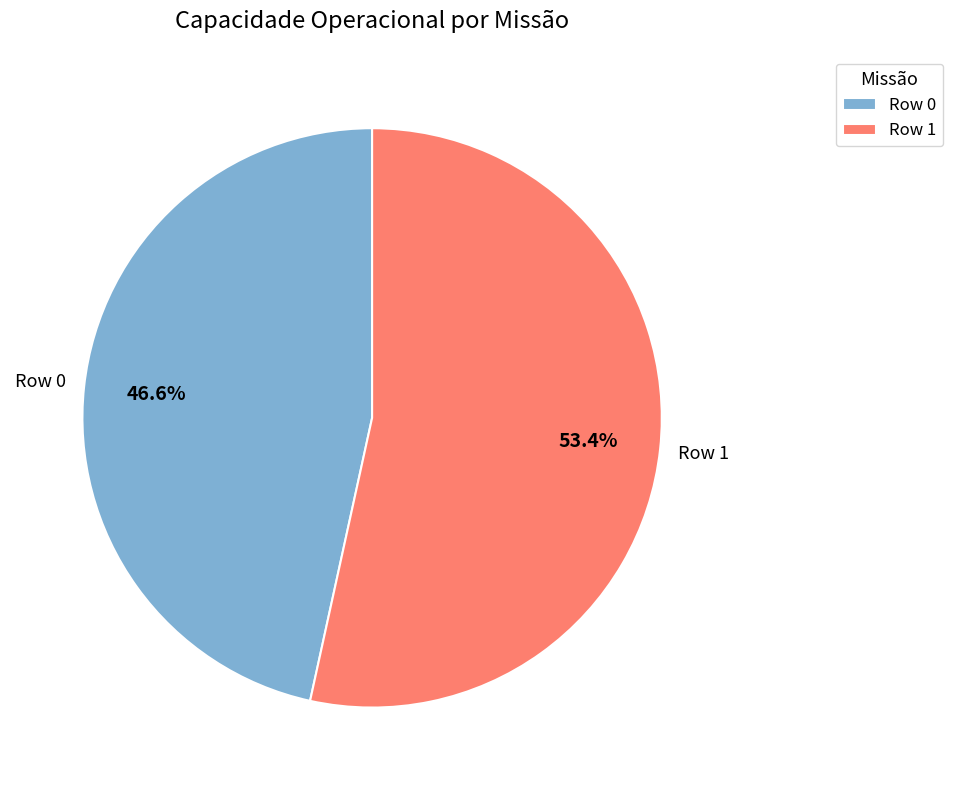

How many segments does this pie chart have?

2